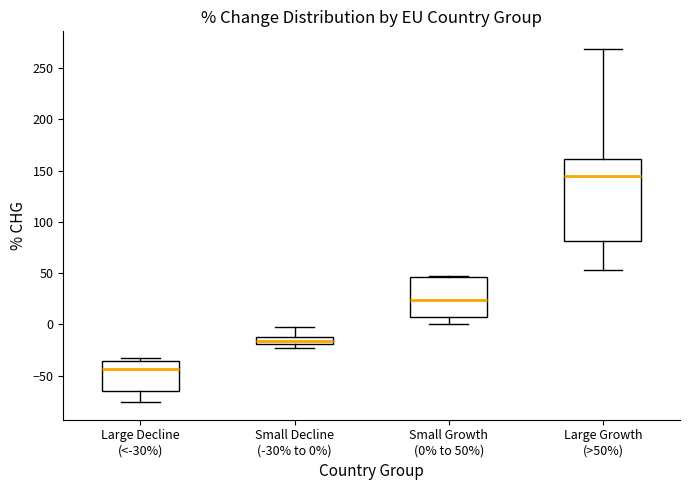

Which box is the tallest, from its lower edge to its upper edge?

Large Growth (>50%)